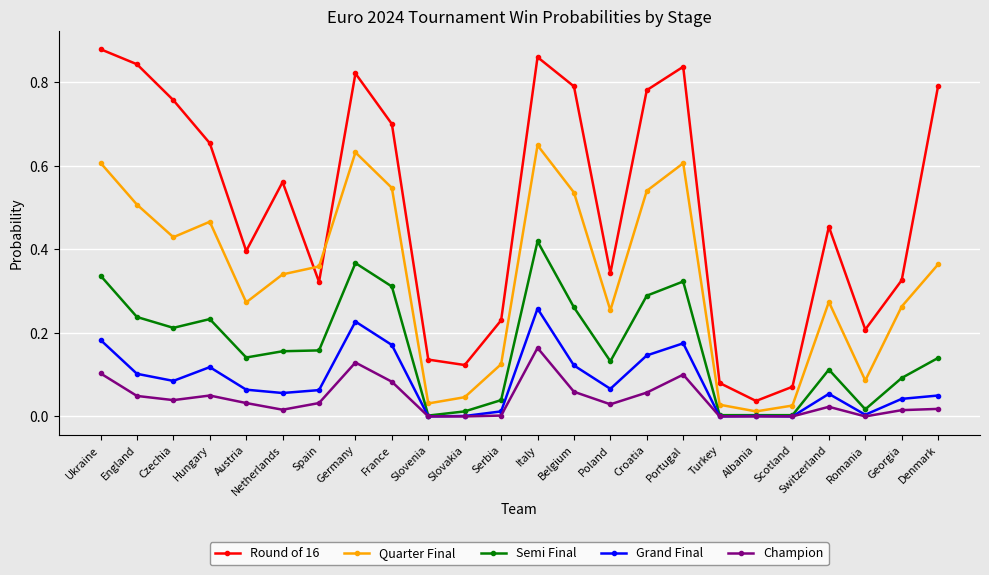

In Round of 16, how many points are lower than both neighbors (excluding endpoints)?

6